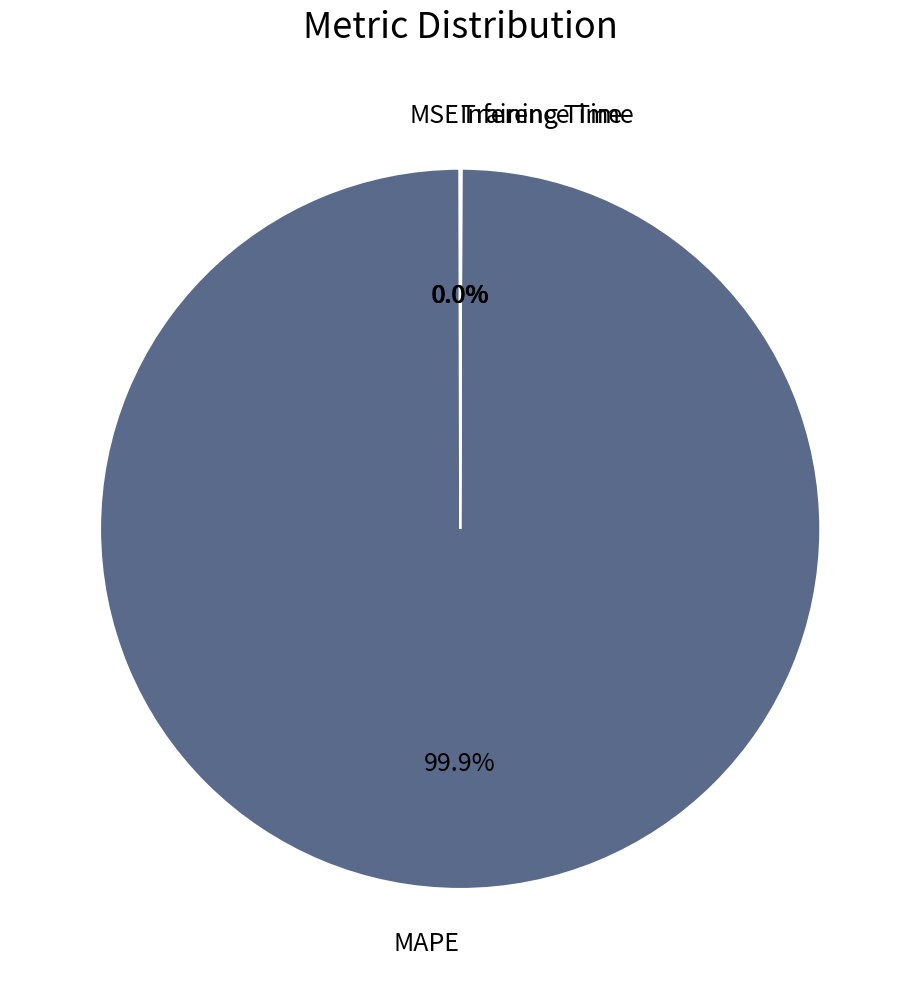

Is there a majority slice in this chart?

Yes